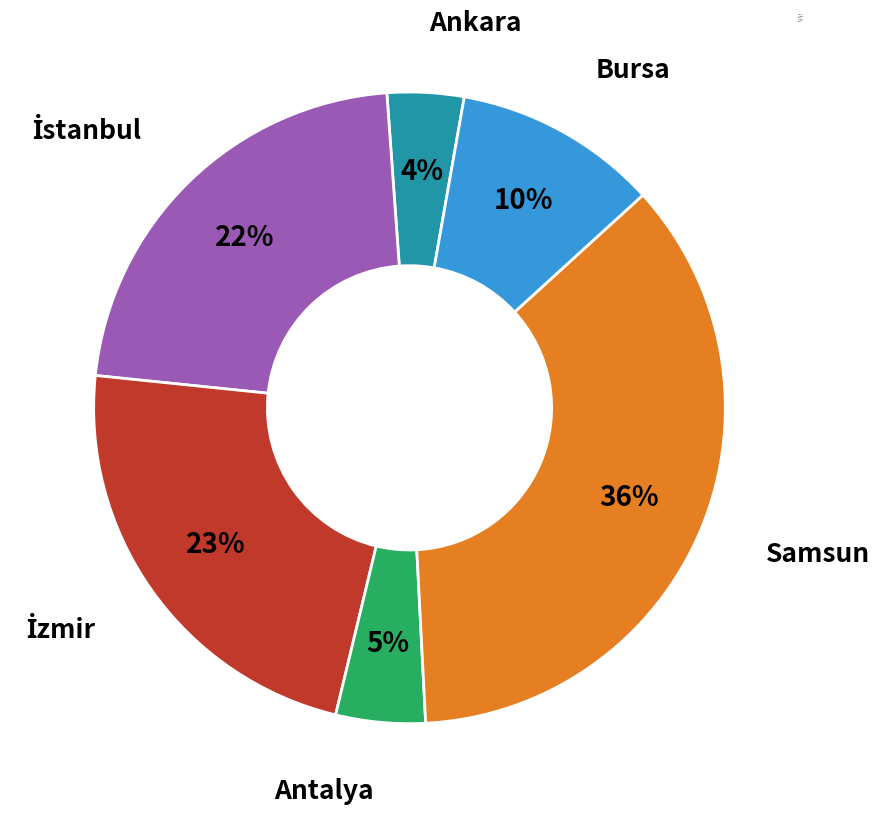

How many slices are in this pie chart?

6